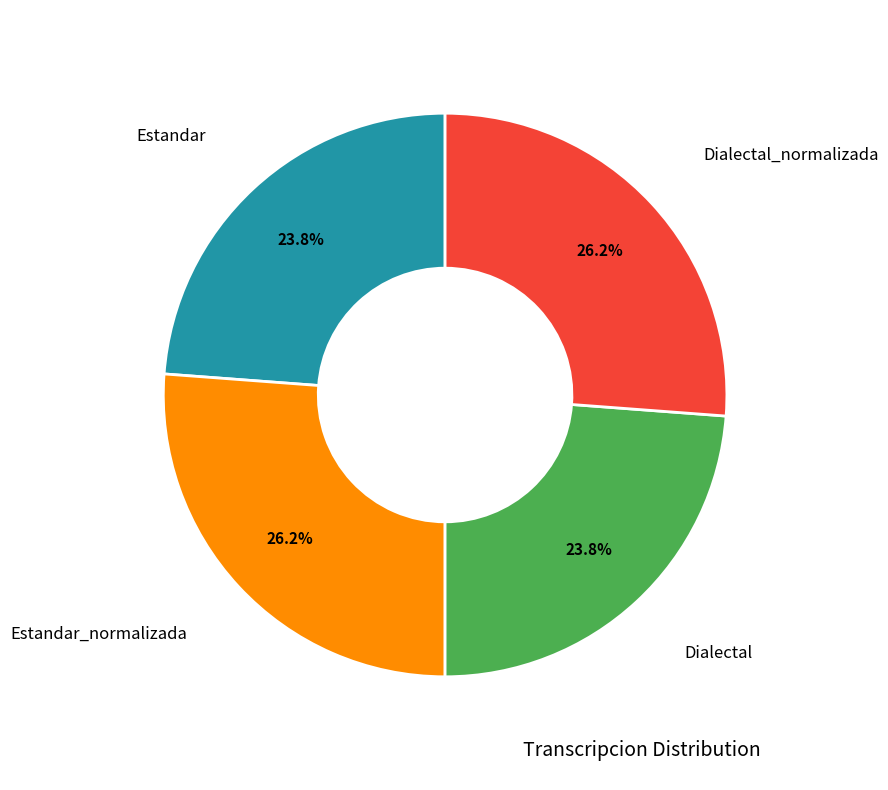

To the nearest percent, what is the combined percentage of Estandar and Dialectal?

48%